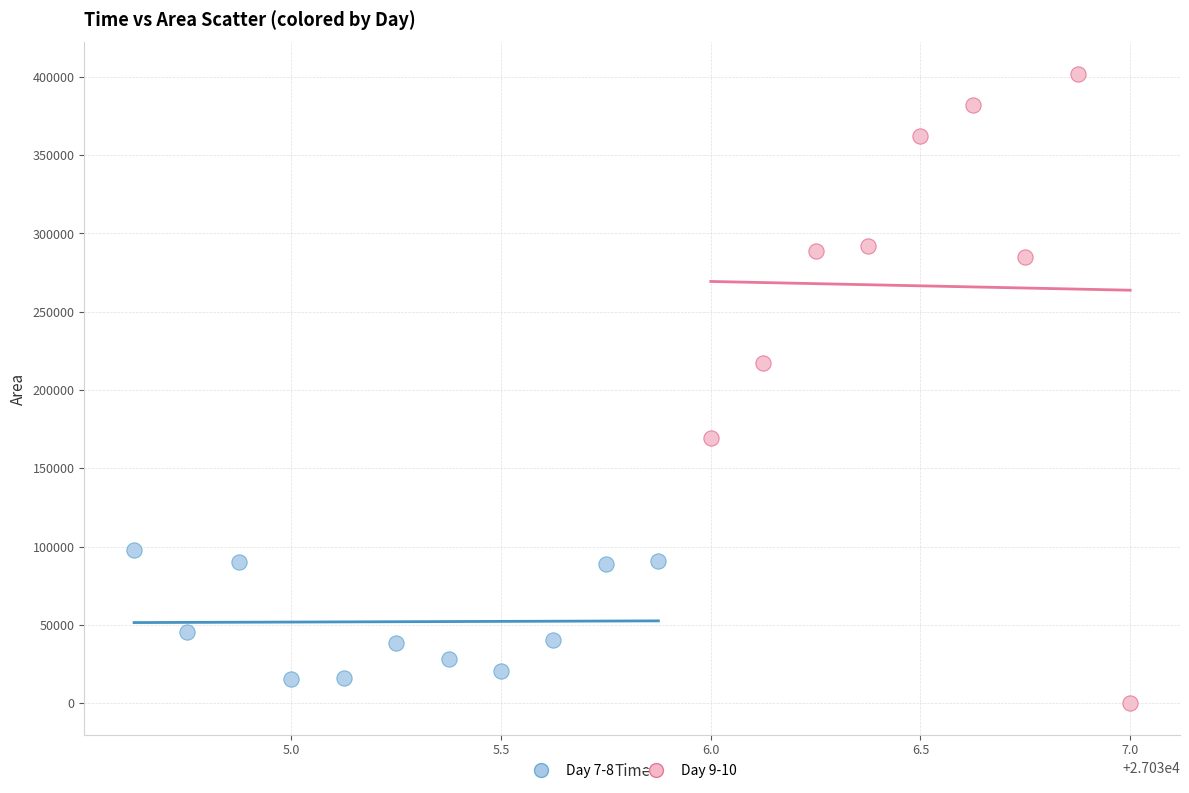

Which series reaches the maximum Y coordinate?

Day 9-10